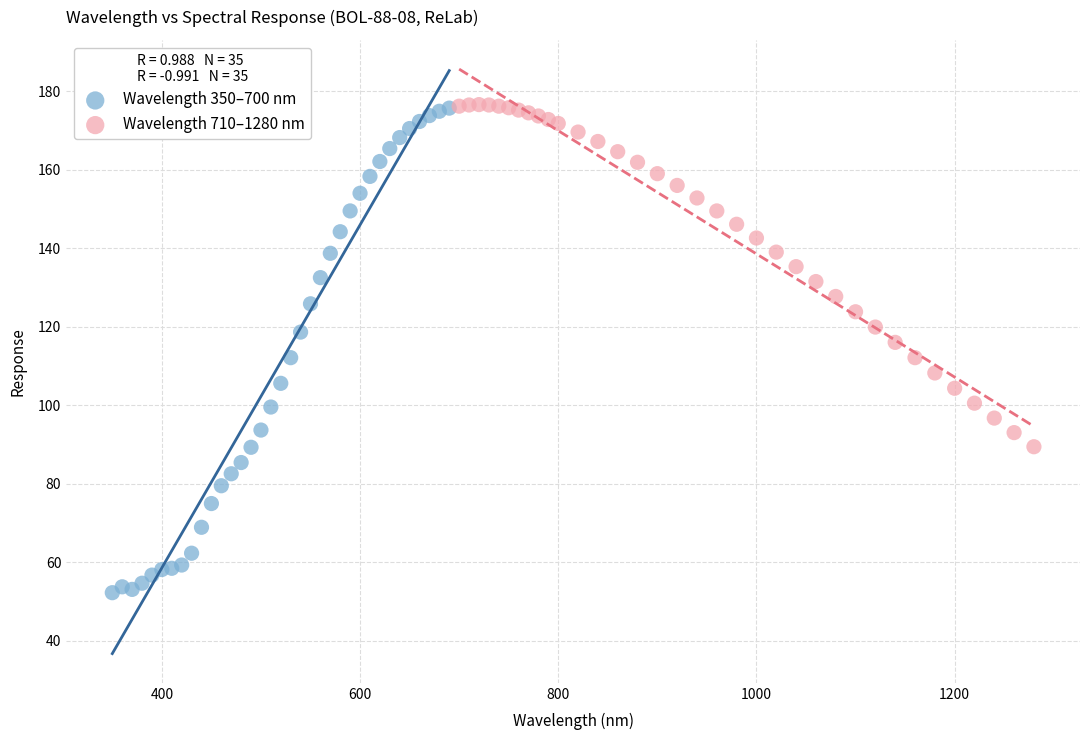

What are all the series names shown in the legend?

Wavelength 350–700 nm, Wavelength 710–1280 nm